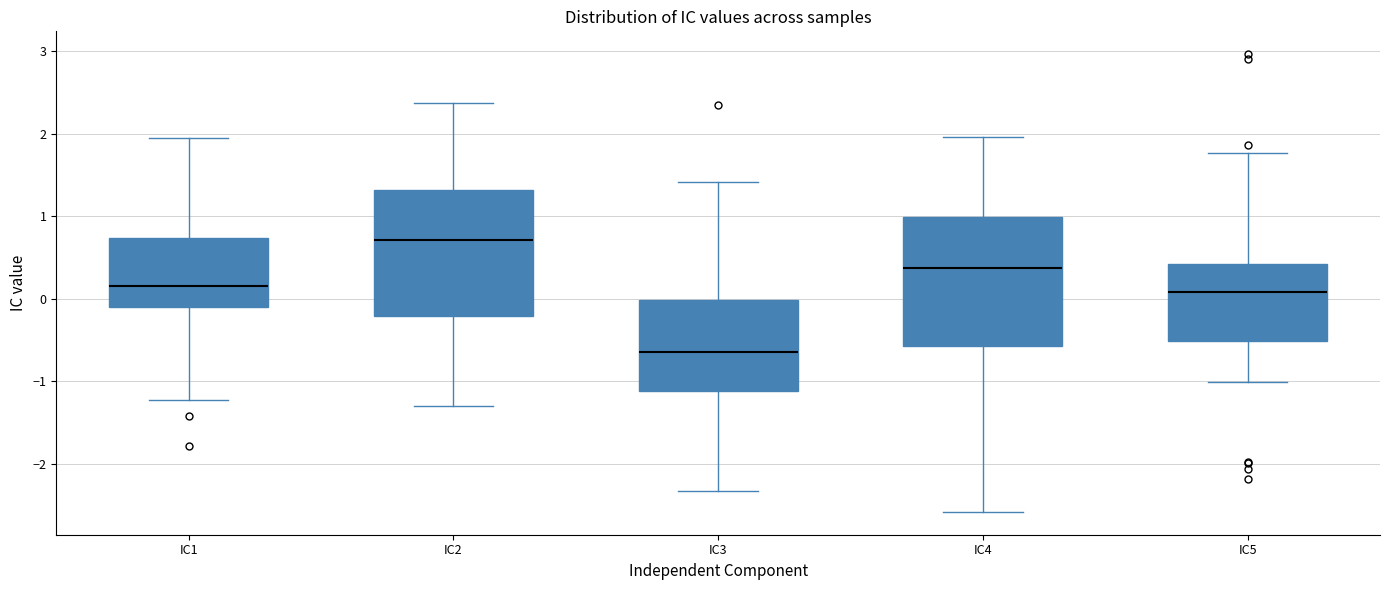

Where does the lower whisker of the box for IC1 end on the y-axis? The values are not printed on the chart, so give them approximately, as read against the axis.

-1.2